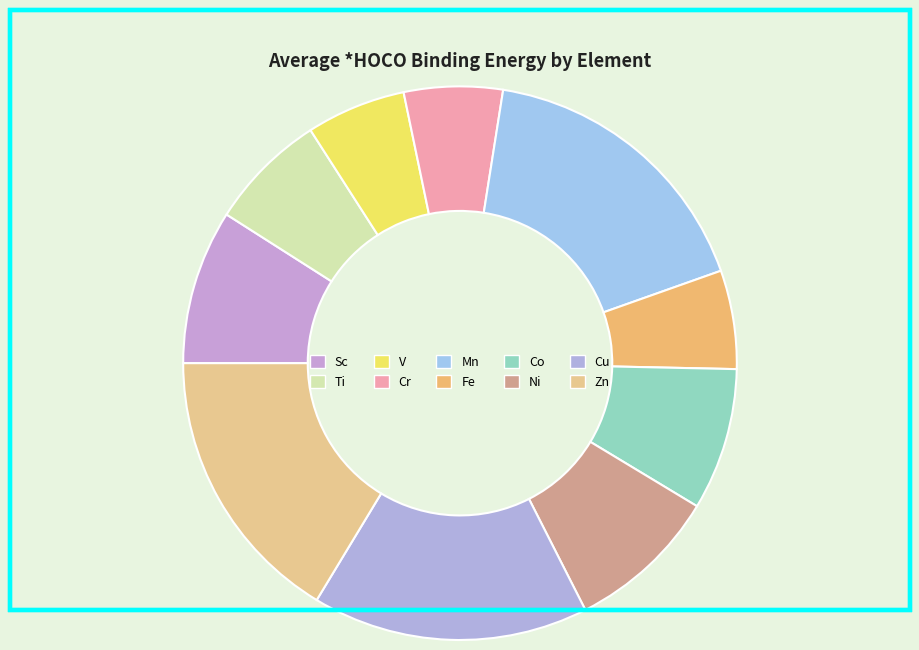

Does any single category account for the majority?

No